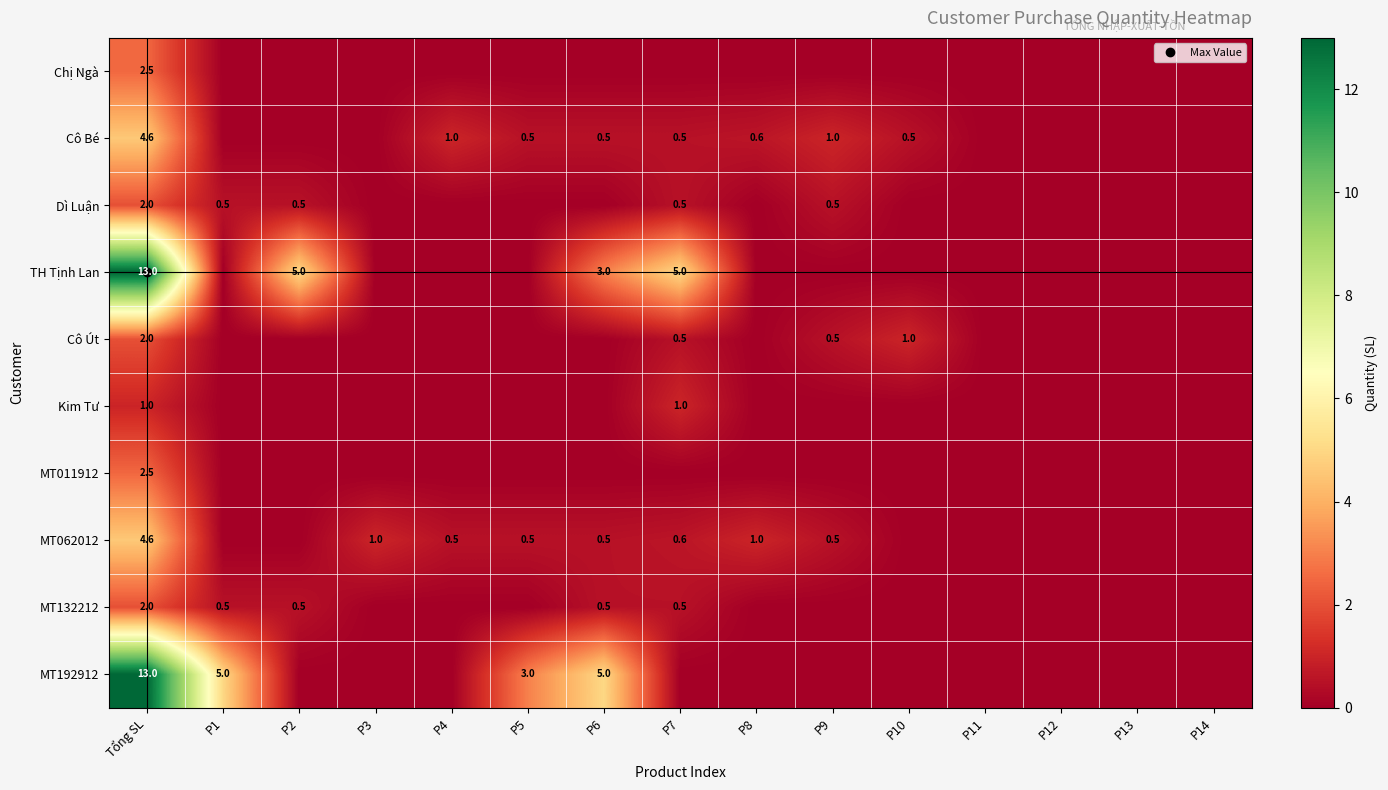

Which has a higher value, P5 or P3?

P5